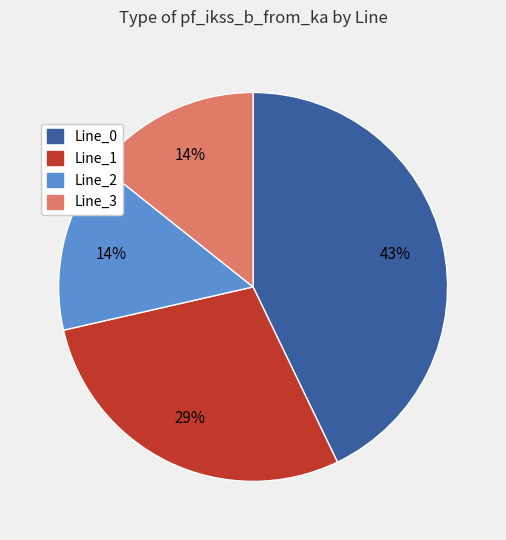

Is there any slice that represents more than half of the pie?

No